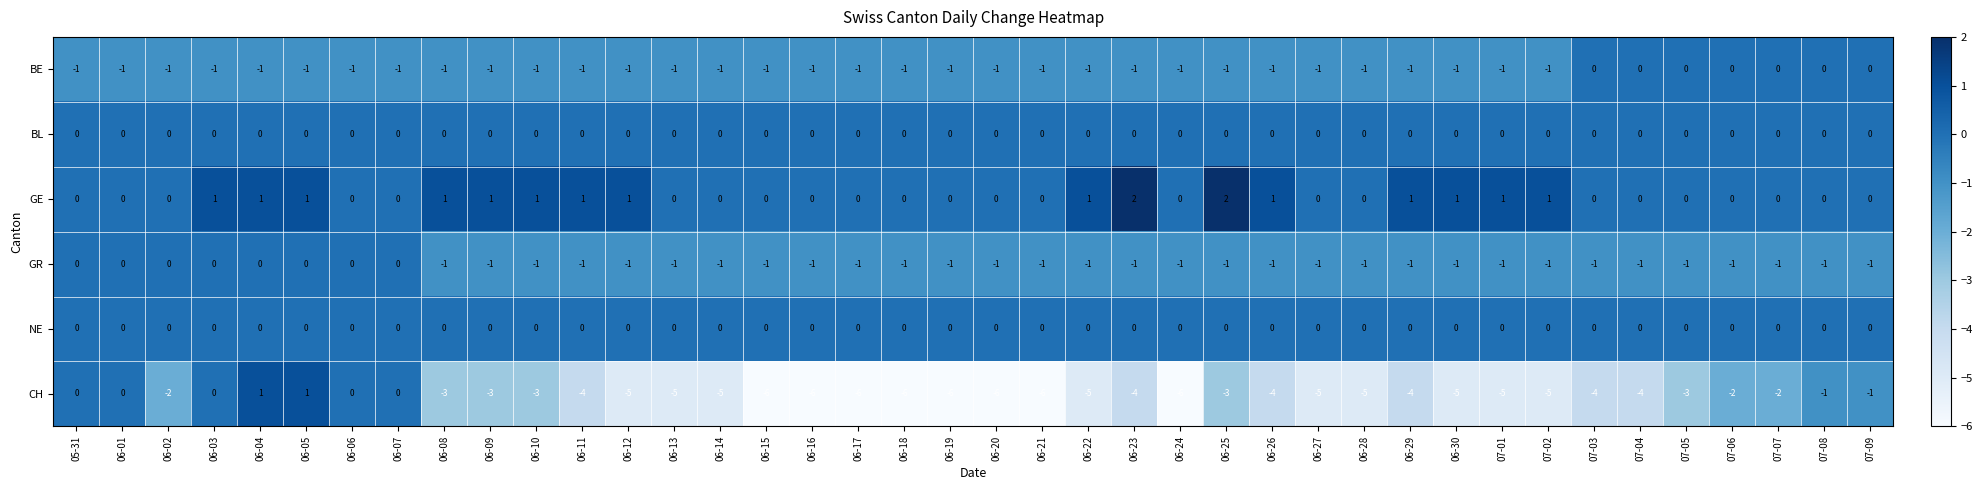

True or false: GE has a value of -1 at 07-03.

False